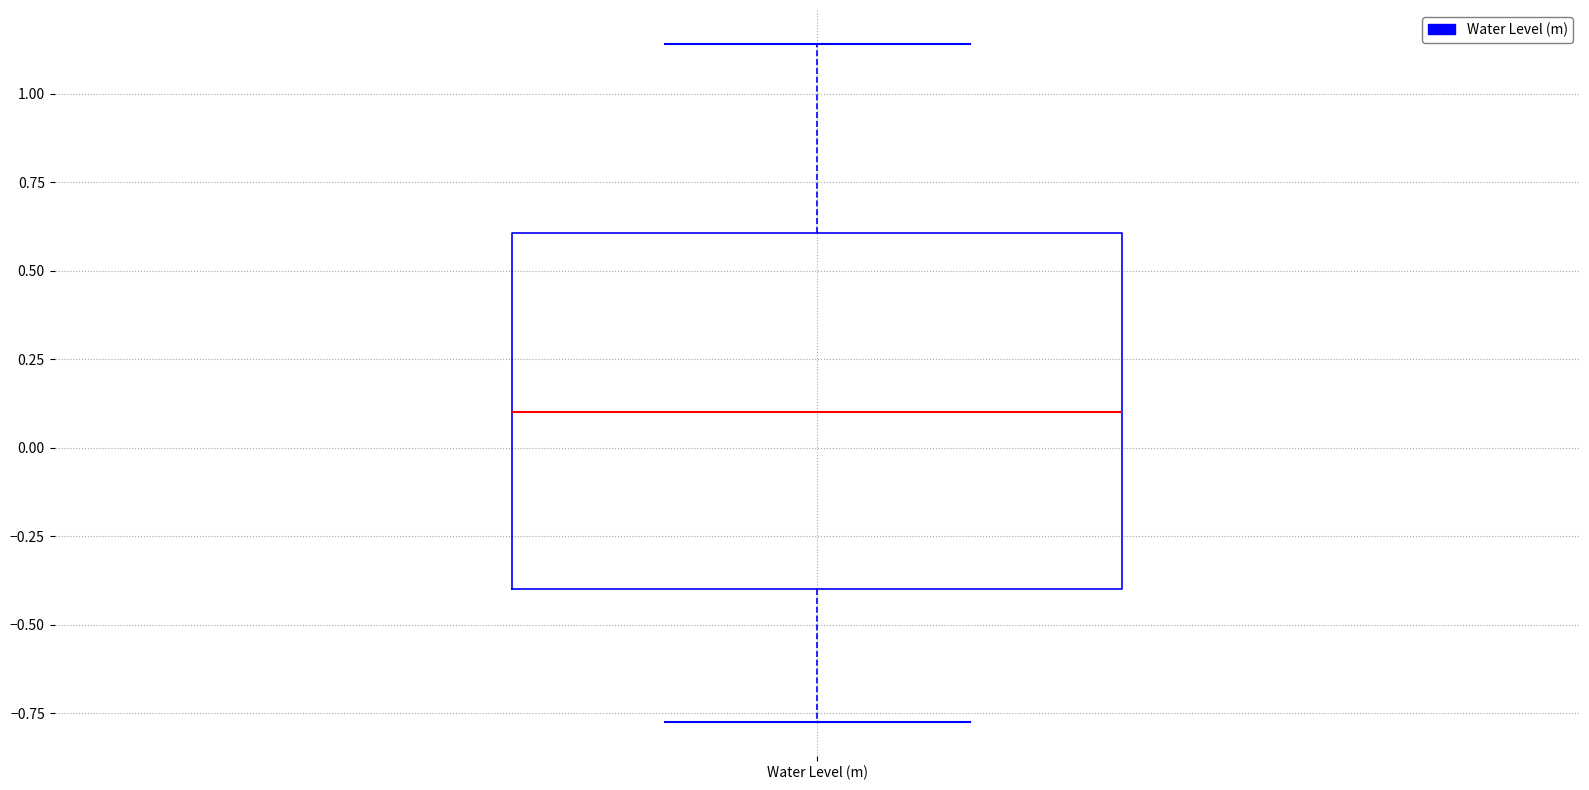

Read this box plot against the y-axis: the position of the median line, the range covered by the box, and the ends of both whiskers. The values are not printed on the chart, so give them approximately, as read against the axis.

median 0.10, box -0.40 to 0.60, whiskers -0.75 to 1.15